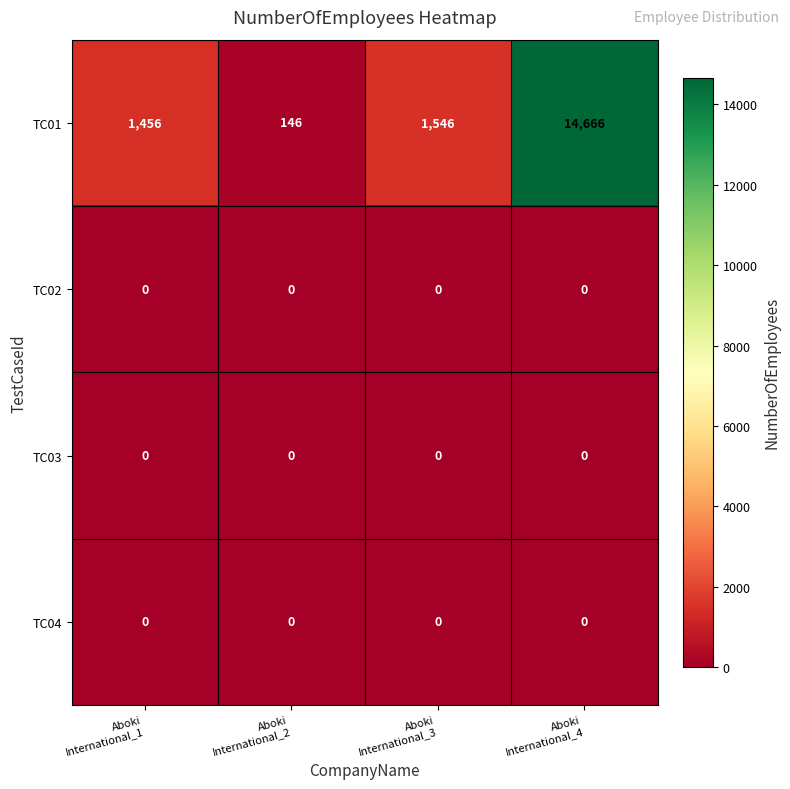

Which series has the largest total across all categories?

TC01